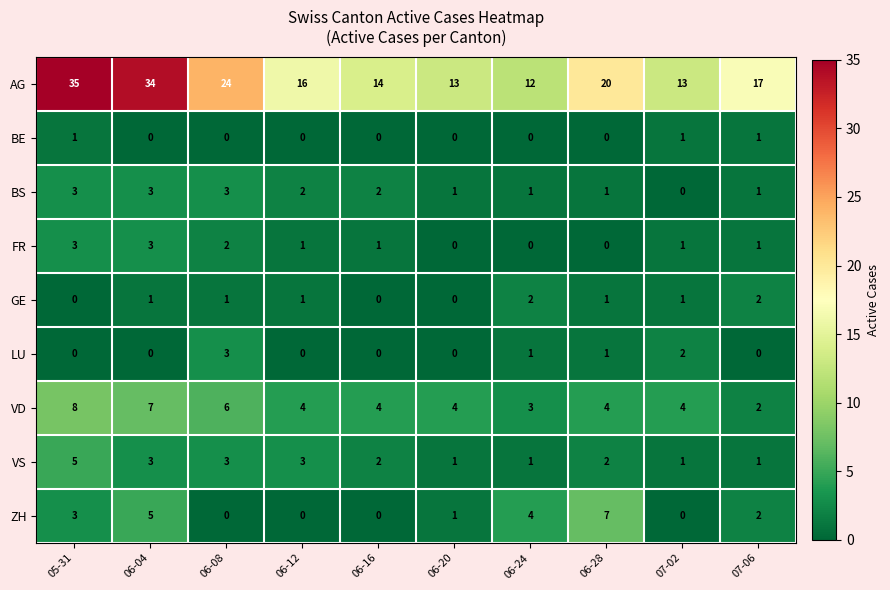

How many categories are shown in the chart?

10